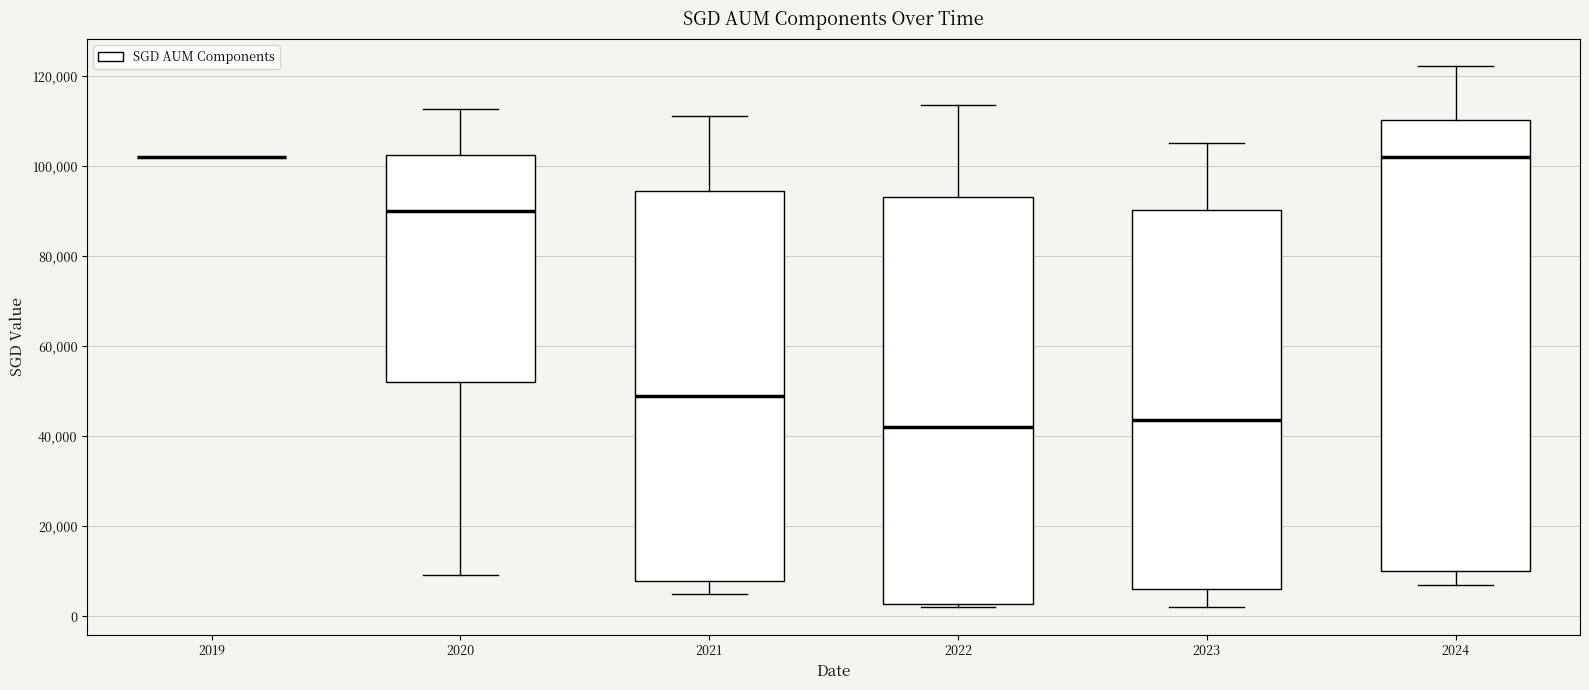

Reading left to right, transcribe this box plot: for each box, give where its median line is, the range the box spans, and where its two whiskers end, as read against the y-axis. The values are not printed on the chart, so give them approximately, as read against the axis.

2019: box collapsed to a line at 102000, whiskers 102000 to 102000
2020: median 90000, box 52000 to 102000, whiskers 10000 to 112000
2021: median 48000, box 8000 to 94000, whiskers 6000 to 110000
2022: median 42000, box 2000 to 94000, whiskers 2000 (just below the box's lower edge) to 114000
2023: median 44000, box 6000 to 90000, whiskers 2000 to 106000
2024: median 102000, box 10000 to 110000, whiskers 8000 to 122000